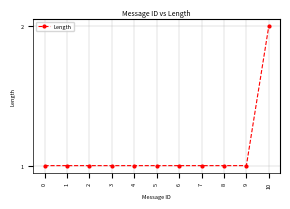

The value at 7 is 2. True or false?

False